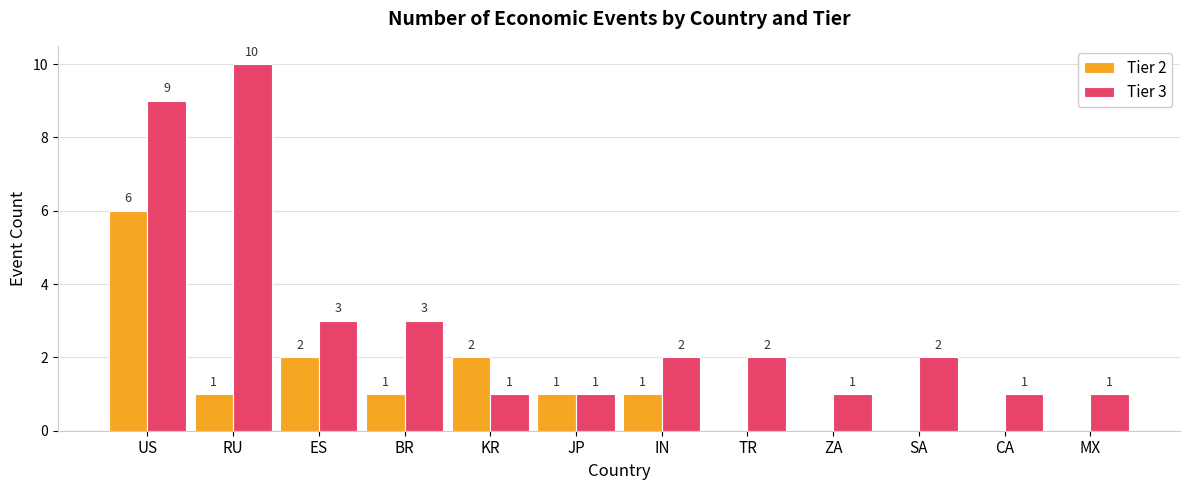

What is the maximum value for Tier 3?

10